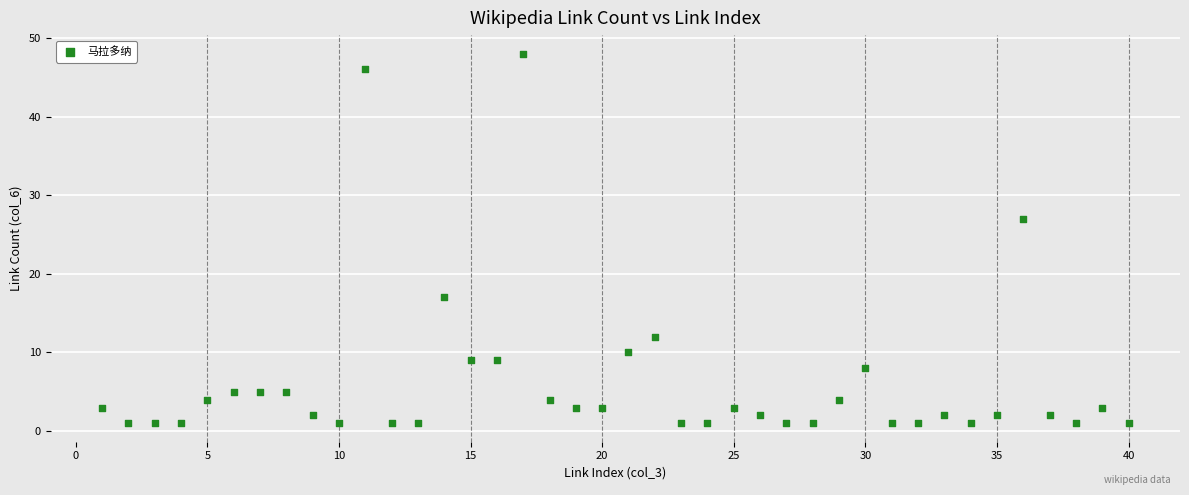

What Y value in the scatter plot is closest to 24?

27